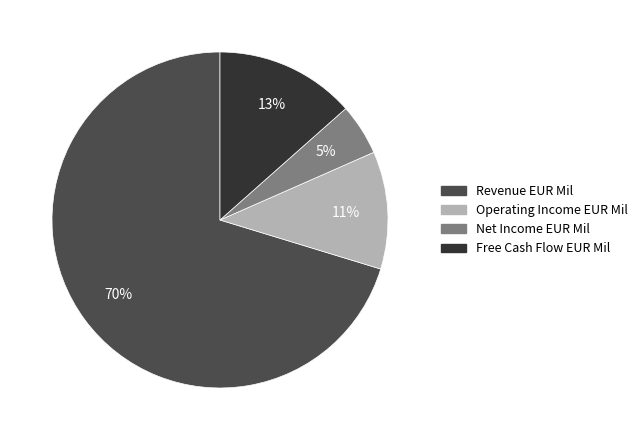

To the nearest percent, what is the combined percentage of Operating Income EUR Mil and Revenue EUR Mil?

82%